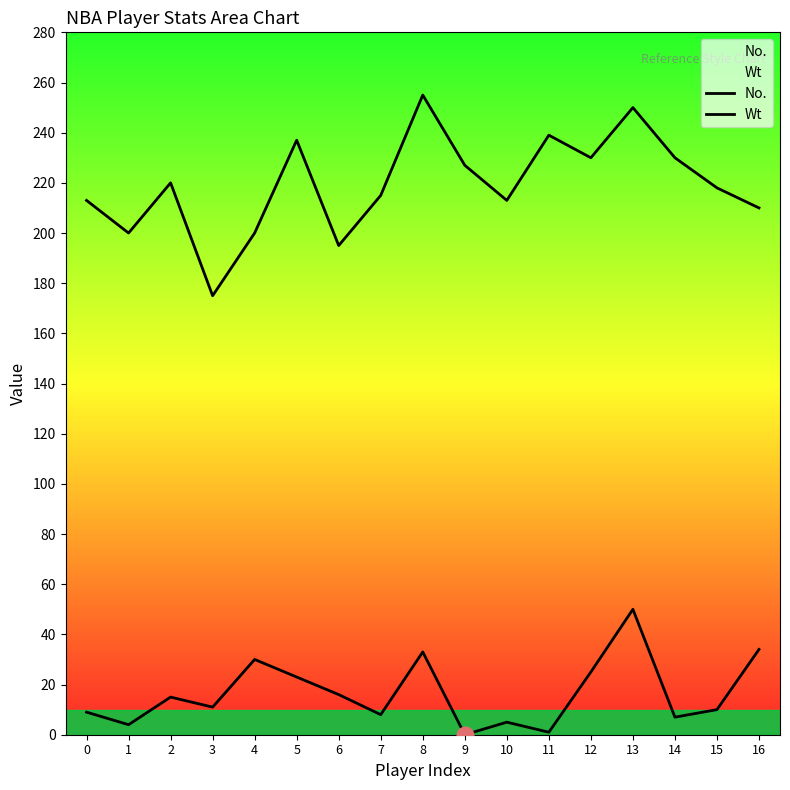

Between 1 and 5, which is larger?

5